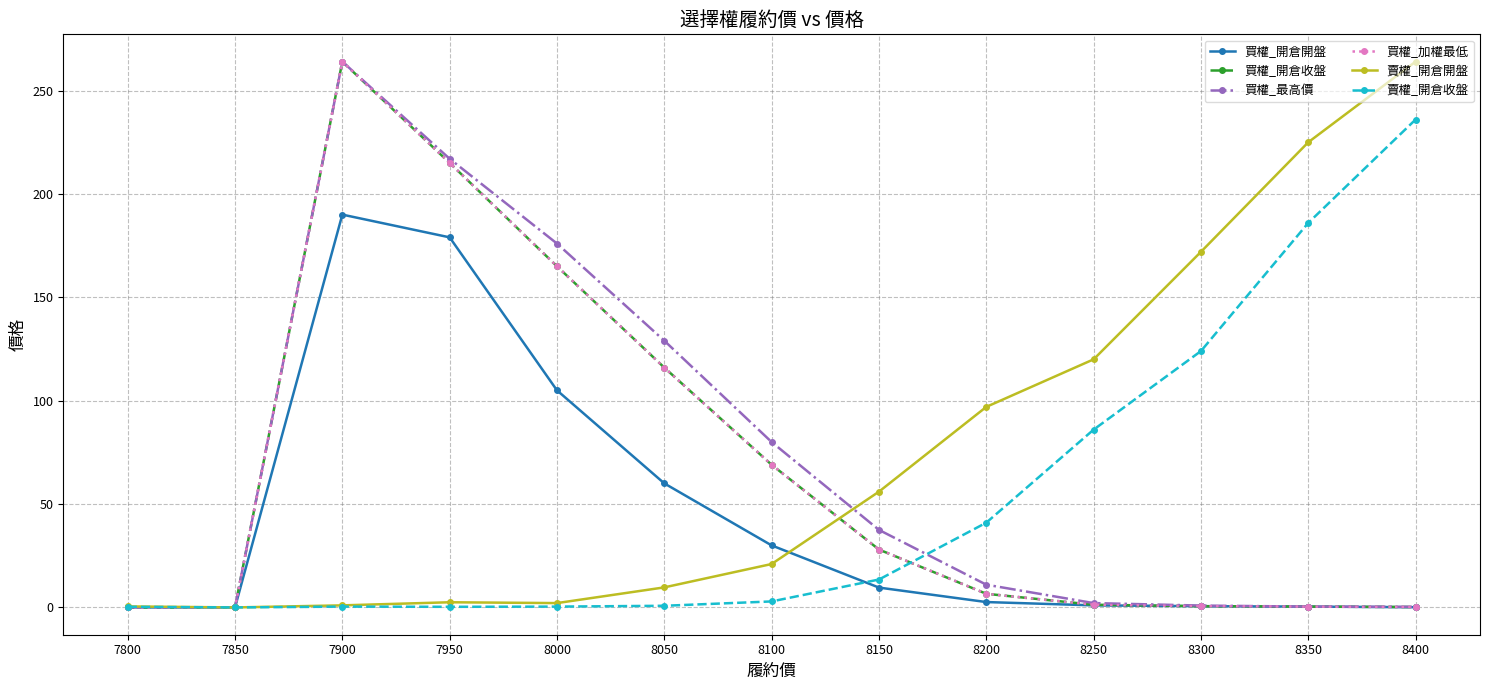

What is the value of the 賣權_開倉收盤 point at the 9th from the left?

41.0